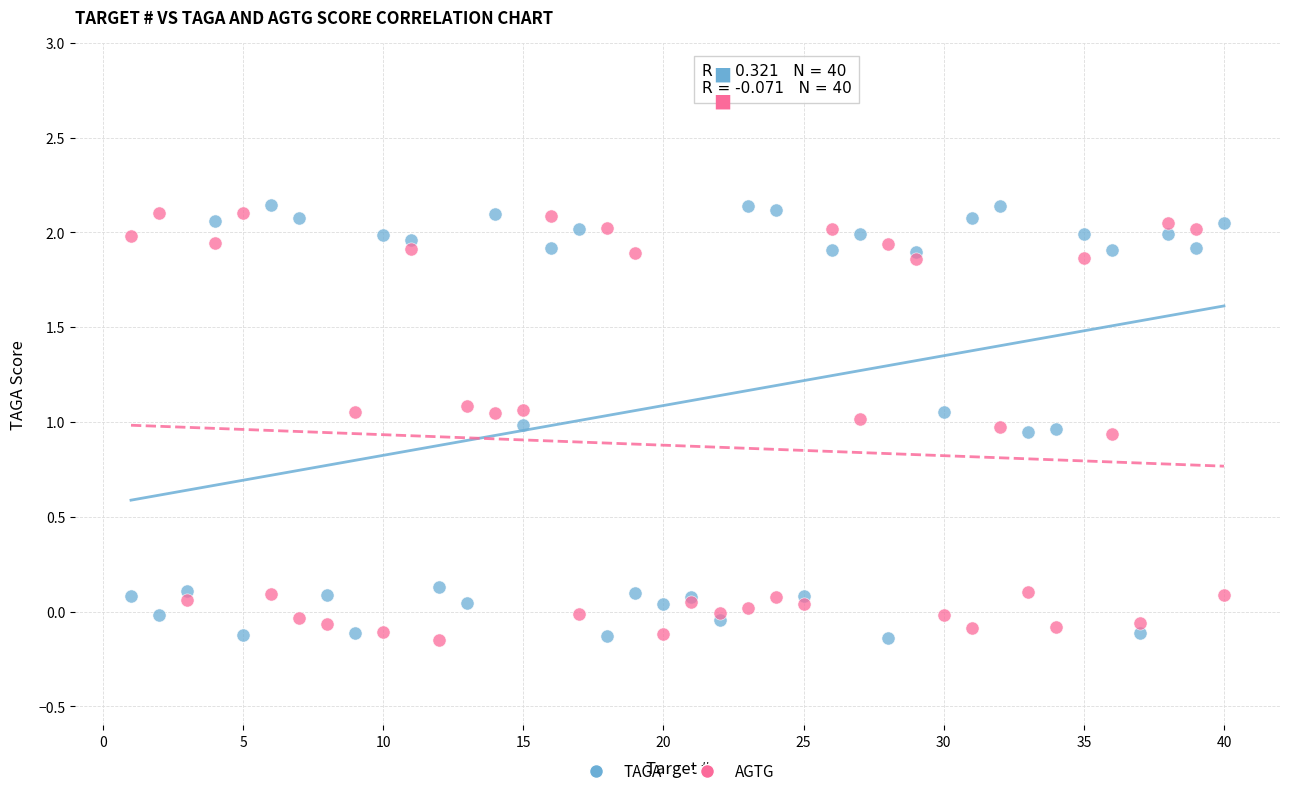

What is the X range (max minus min) for the scatter plot?

39.0